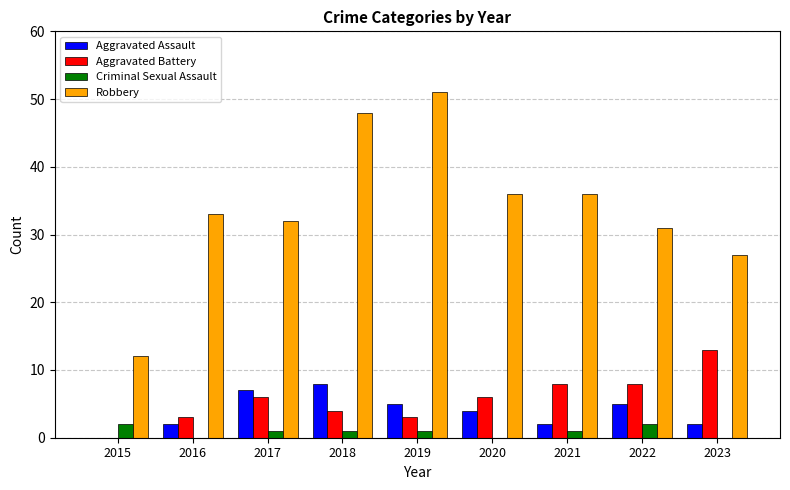

How many series are shown in this chart?

4